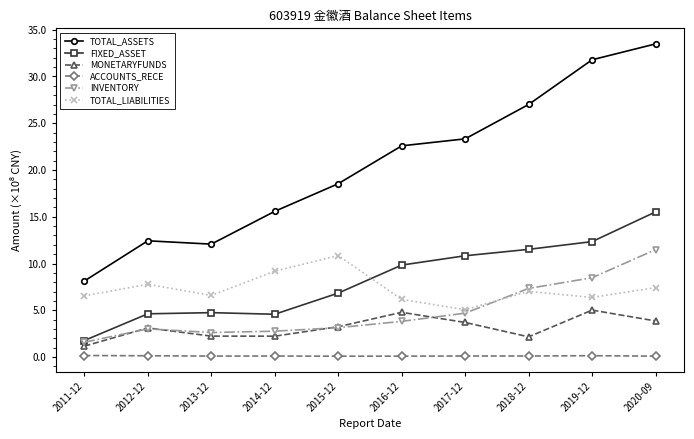

What are all the series names shown in the legend?

TOTAL_ASSETS, FIXED_ASSET, MONETARYFUNDS, ACCOUNTS_RECE, INVENTORY, TOTAL_LIABILITIES